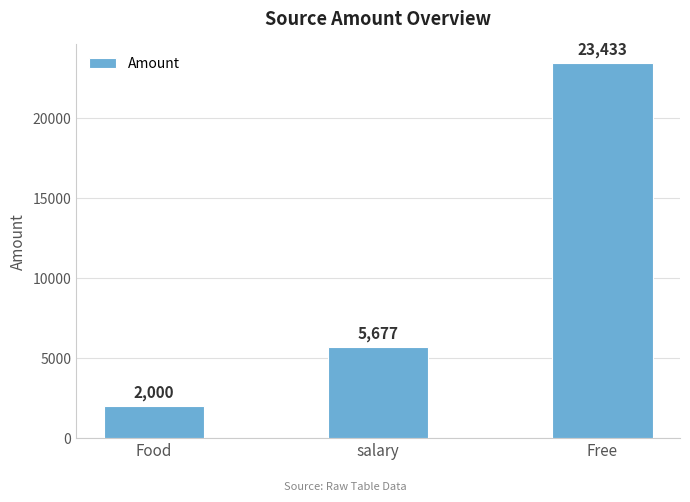

Is it true that the value at Free is 23433?

True